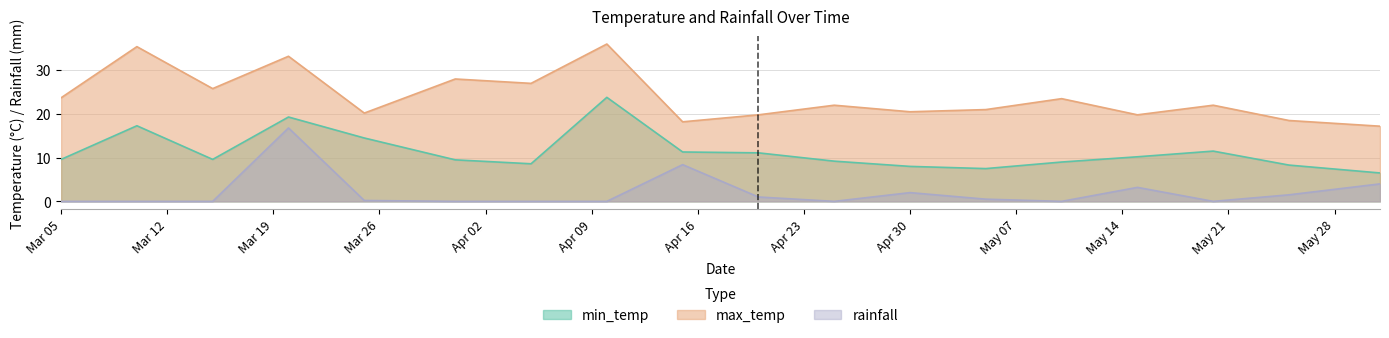

What is the difference between the rainfall values at Apr 30 and Mar 05?

2.0